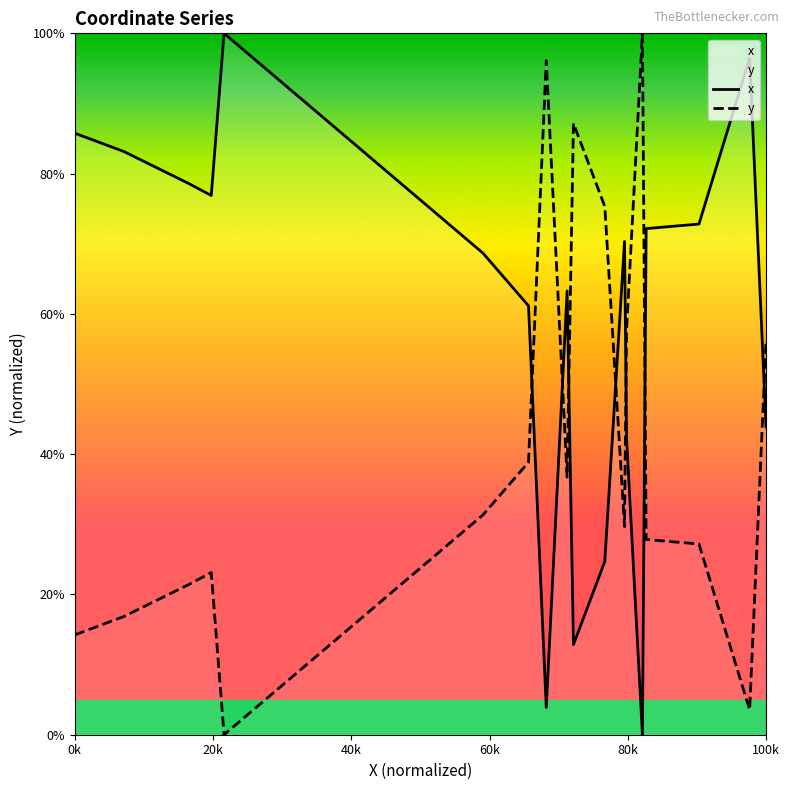

Rank the series by their average value, from lowest to highest.

y, x